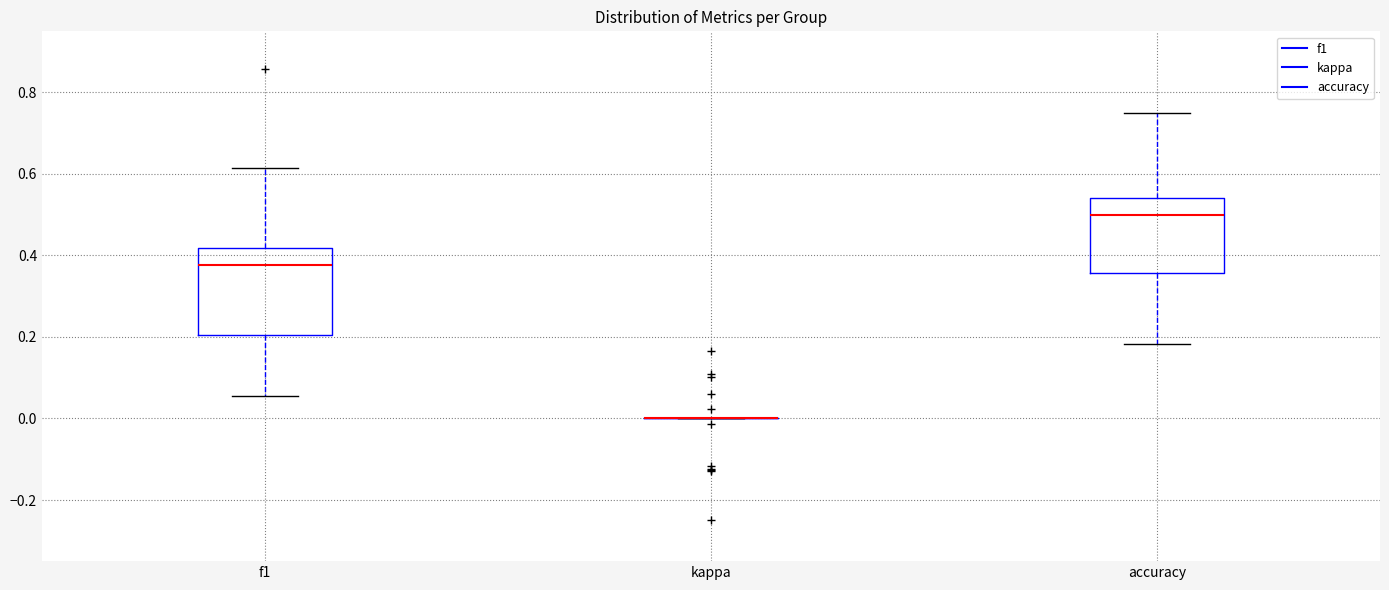

Reading left to right, read every box against the y-axis: the position of its median line, the range the box covers, and the ends of its whiskers. The values are not printed on the chart, so give them approximately, as read against the axis.

f1: median 0.38, box 0.20 to 0.42, whiskers 0.06 to 0.62
kappa: box collapsed to a line at 0.00, whiskers 0.00 to 0.00
accuracy: median 0.50, box 0.36 to 0.54, whiskers 0.18 to 0.76